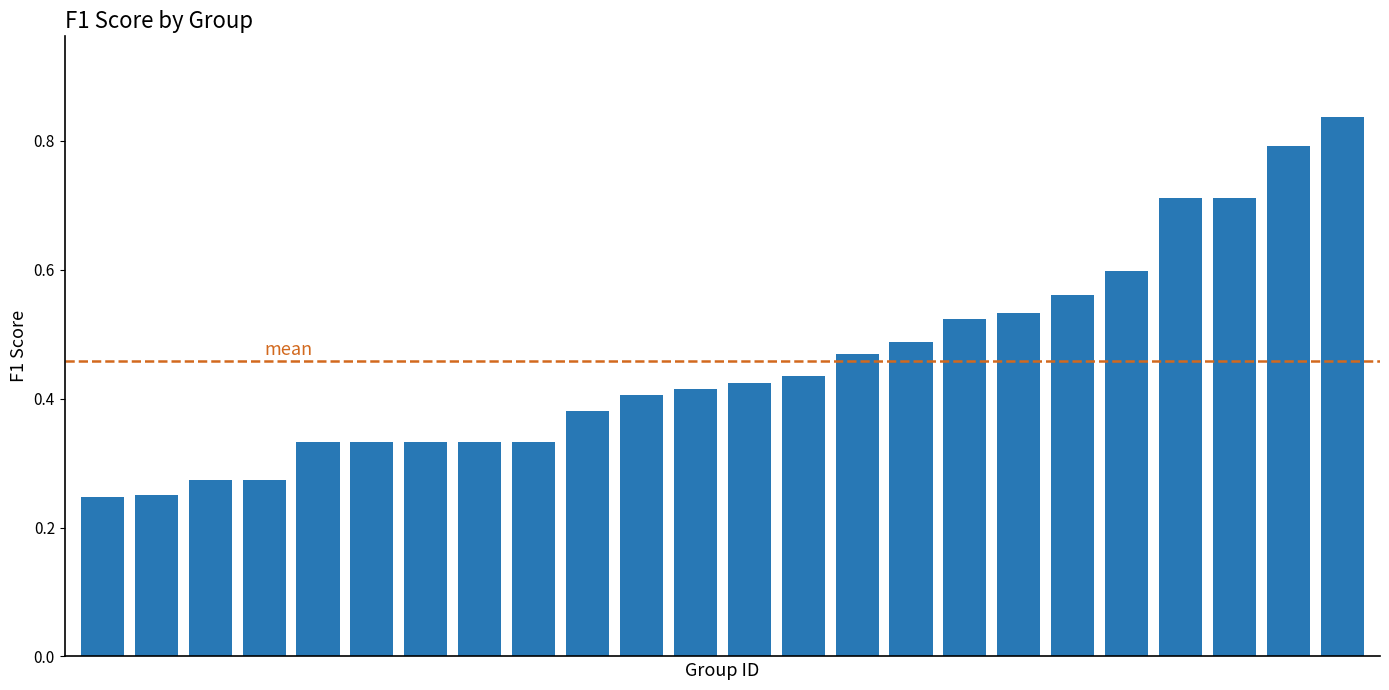

What is the sum of all values?

11.0